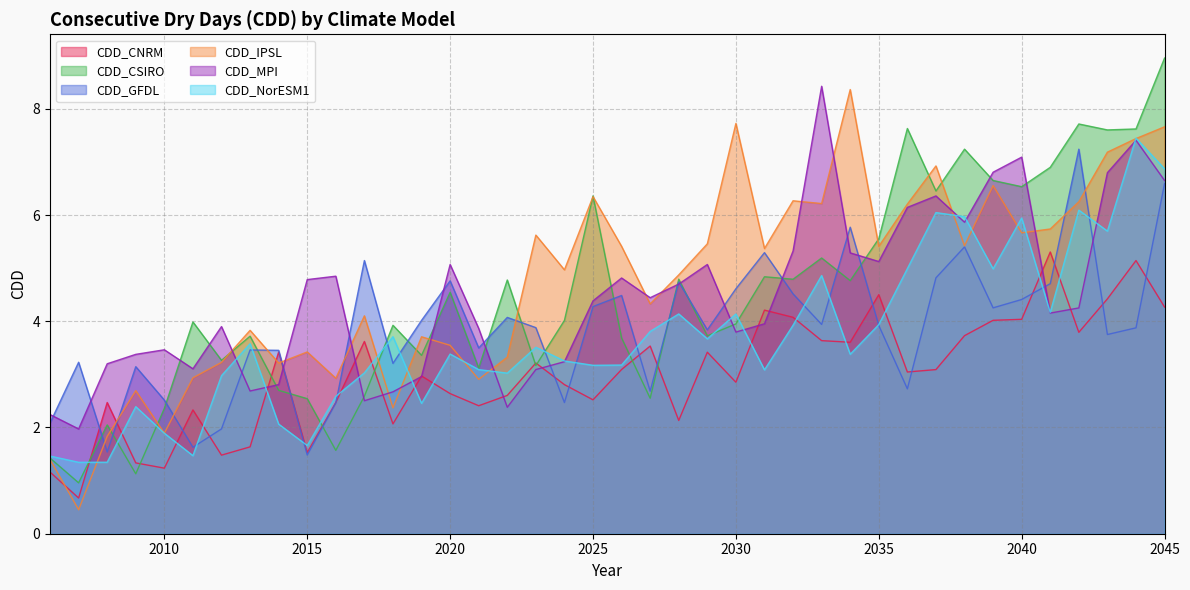

What is the value of the CDD_IPSL point at the 29th from the left?

8.4